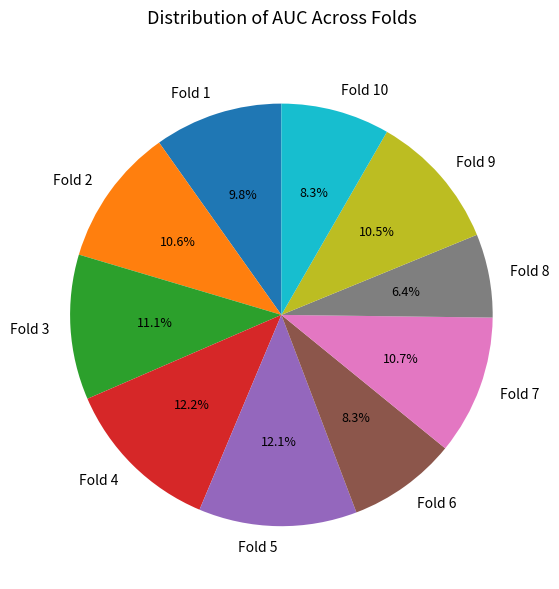

What is the smallest slice in the pie chart?

Fold 8